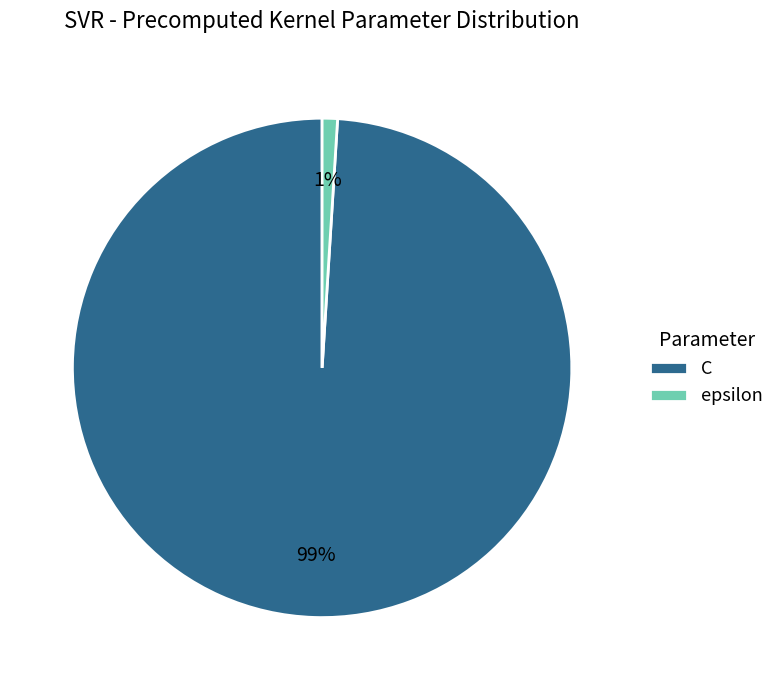

Is it true that C is 93% of the pie?

False